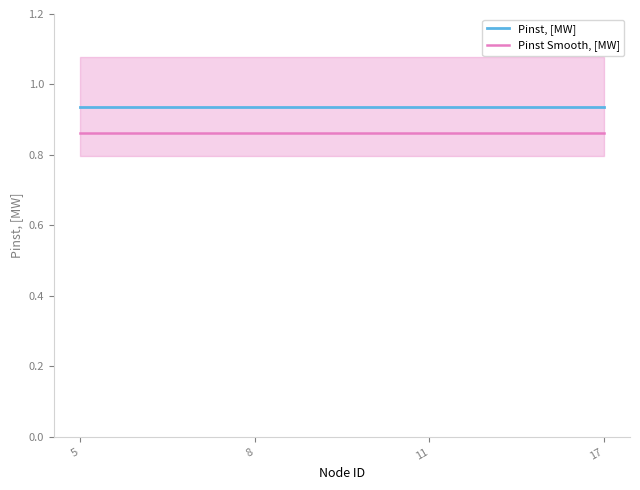

What is the value of the Pinst Smooth, [MW] point at the 4th from the left?

0.9